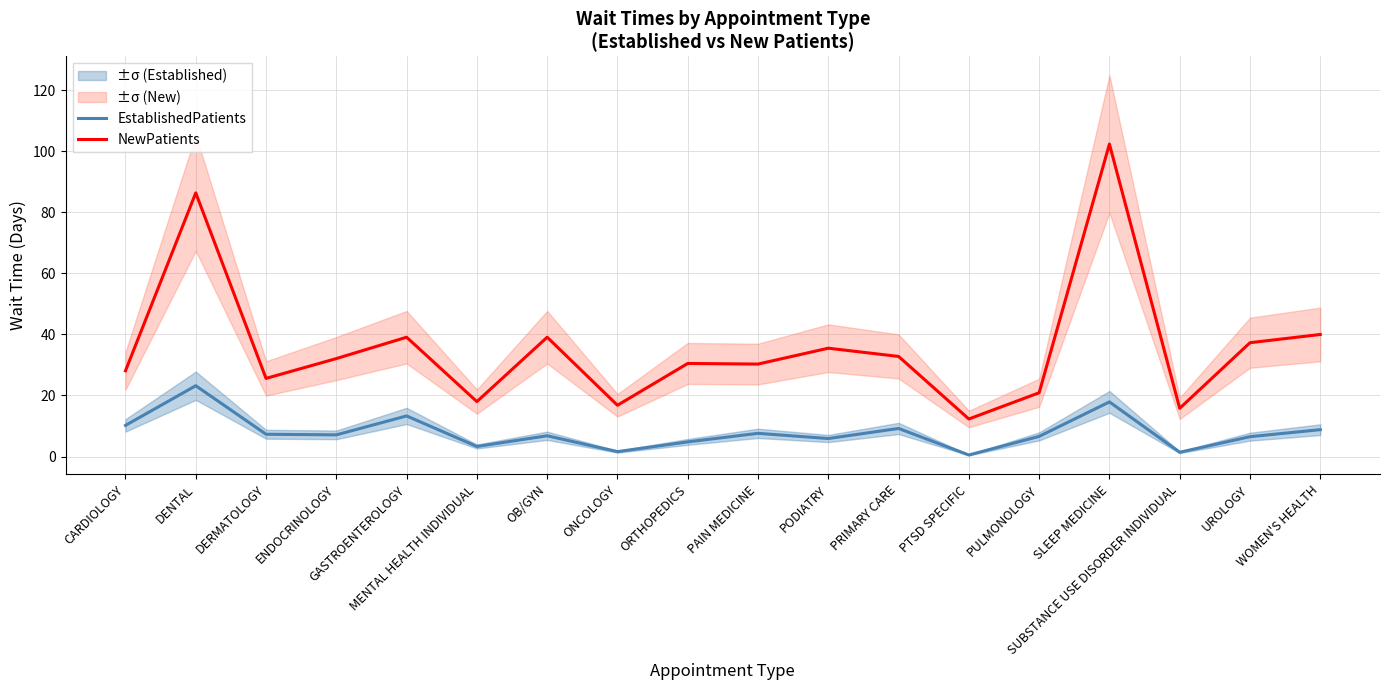

At how many categories does at least one series exceed 19?

14